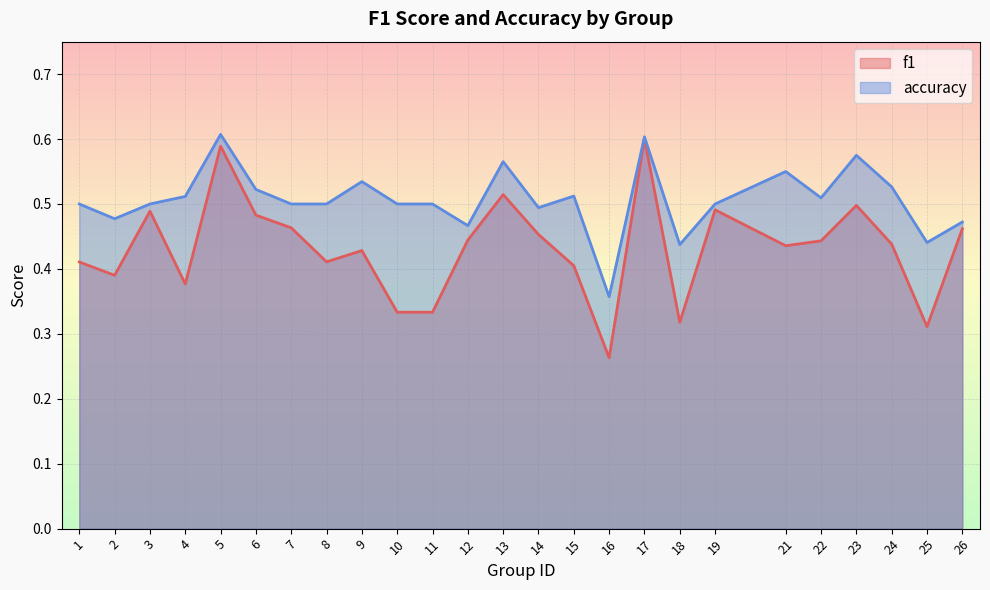

True or false: f1 and accuracy intersect in this chart.

False